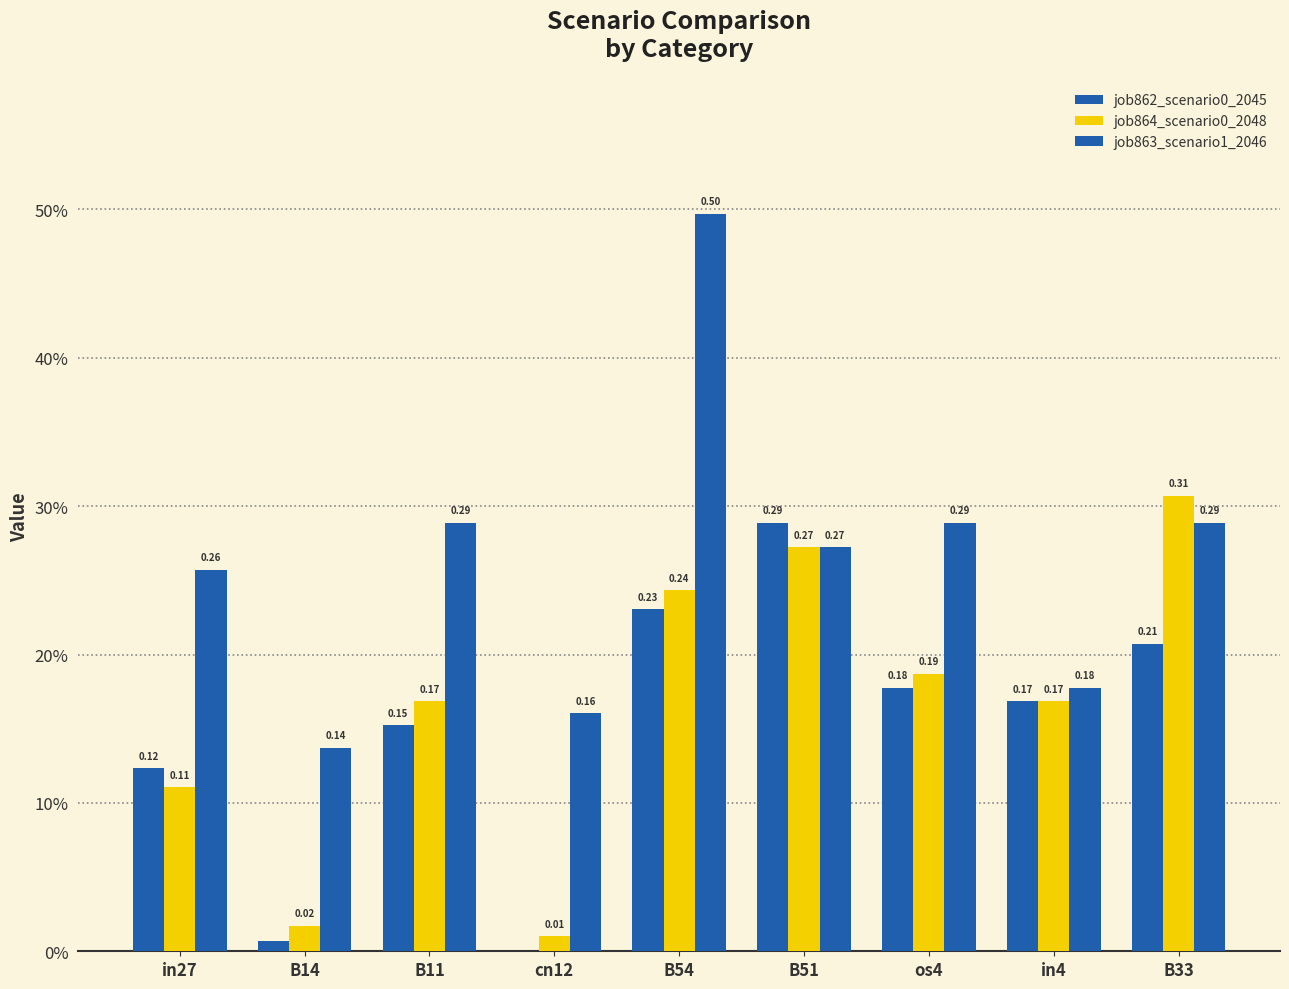

What is the maximum value for job863_scenario1_2046?

0.5